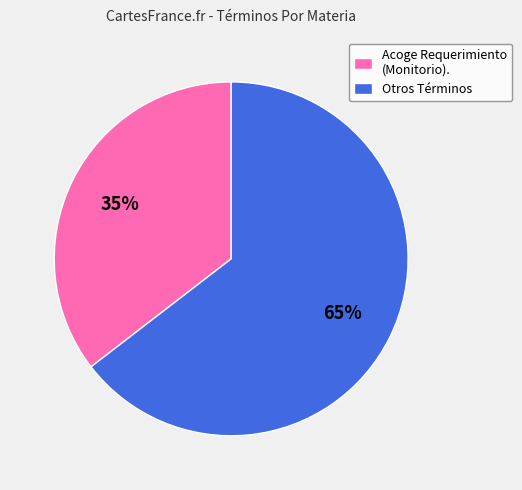

Which category has the biggest portion of the pie?

Otros Términos